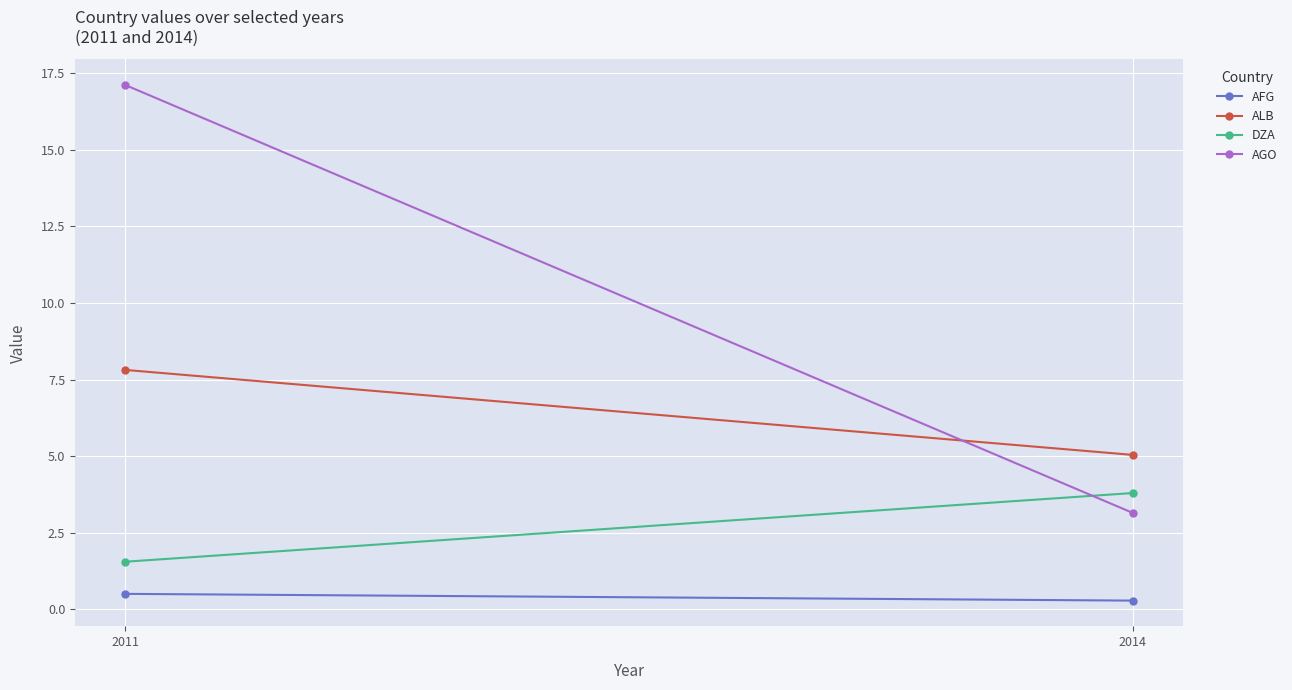

What is the spread (max minus min) of values at 2011?

16.6